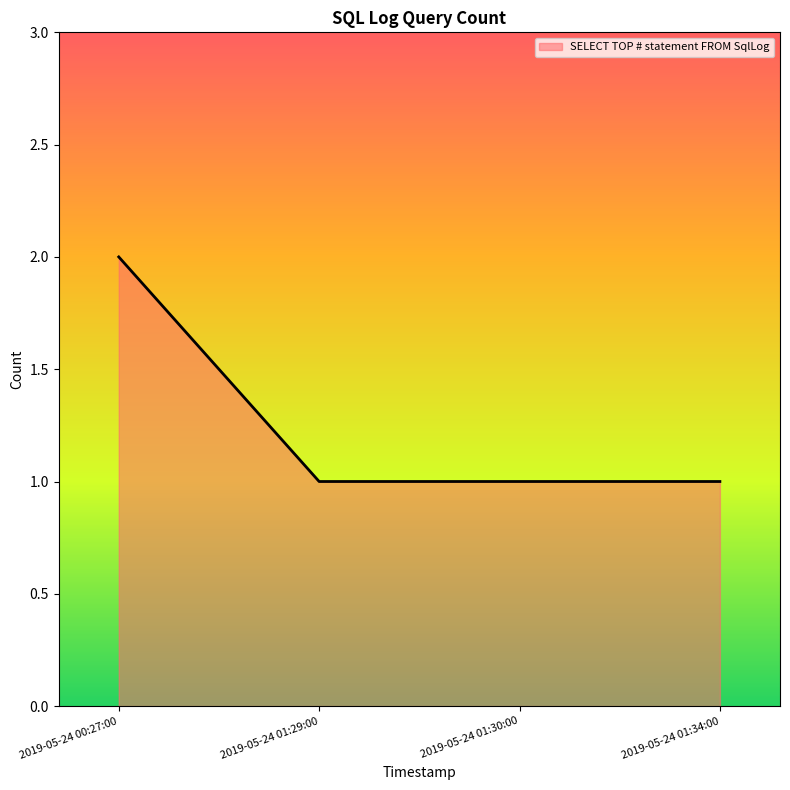

What is the sum of the values at 2019-05-24 01:34:00 and 2019-05-24 01:30:00?

2